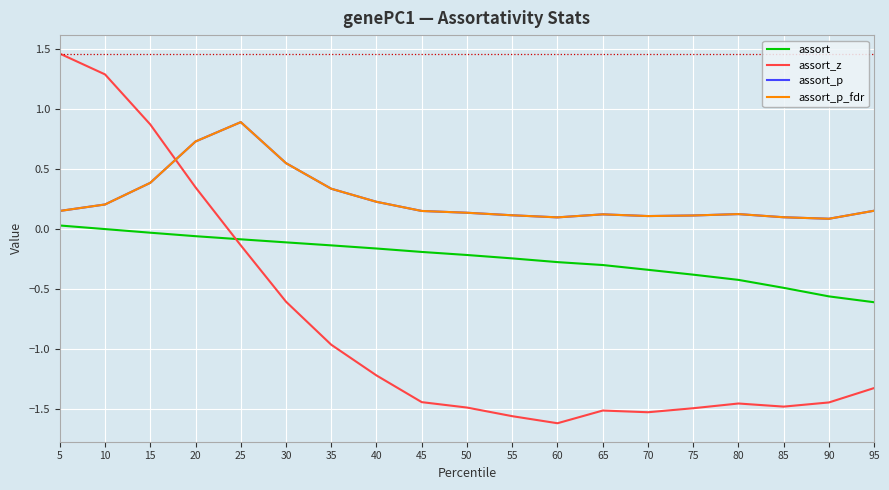

How many interior local valleys does the assort_p_fdr series have?

3